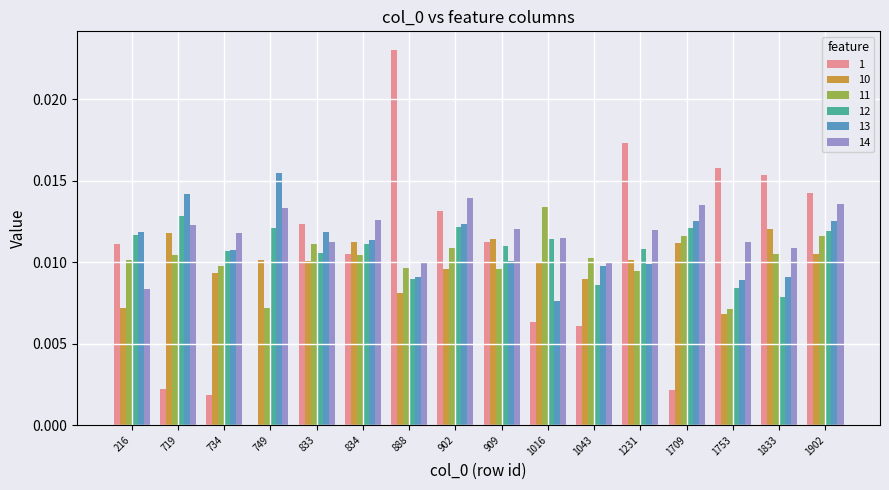

Between 734 and 888, which series saw the biggest shift?

1